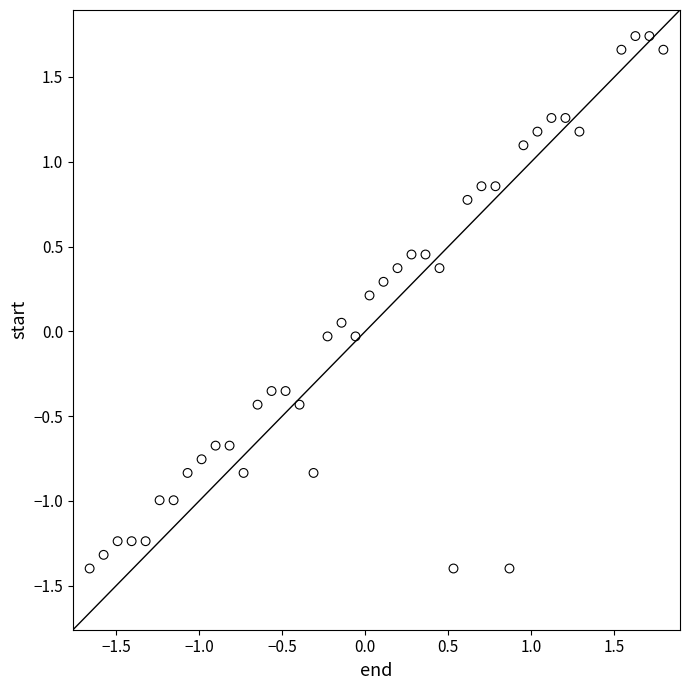

What is the range of X values (max minus min)?

3.5